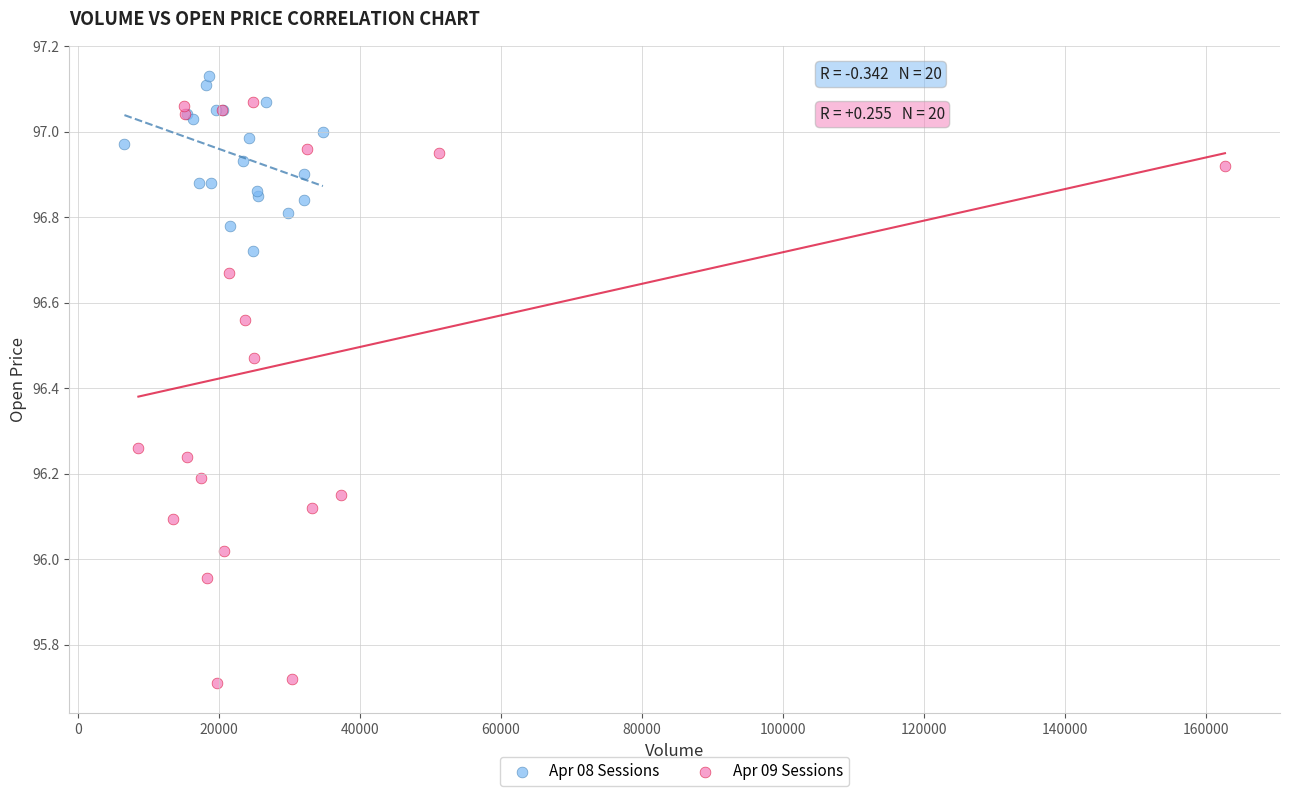

Which series reaches the minimum Y coordinate?

Apr 09 Sessions